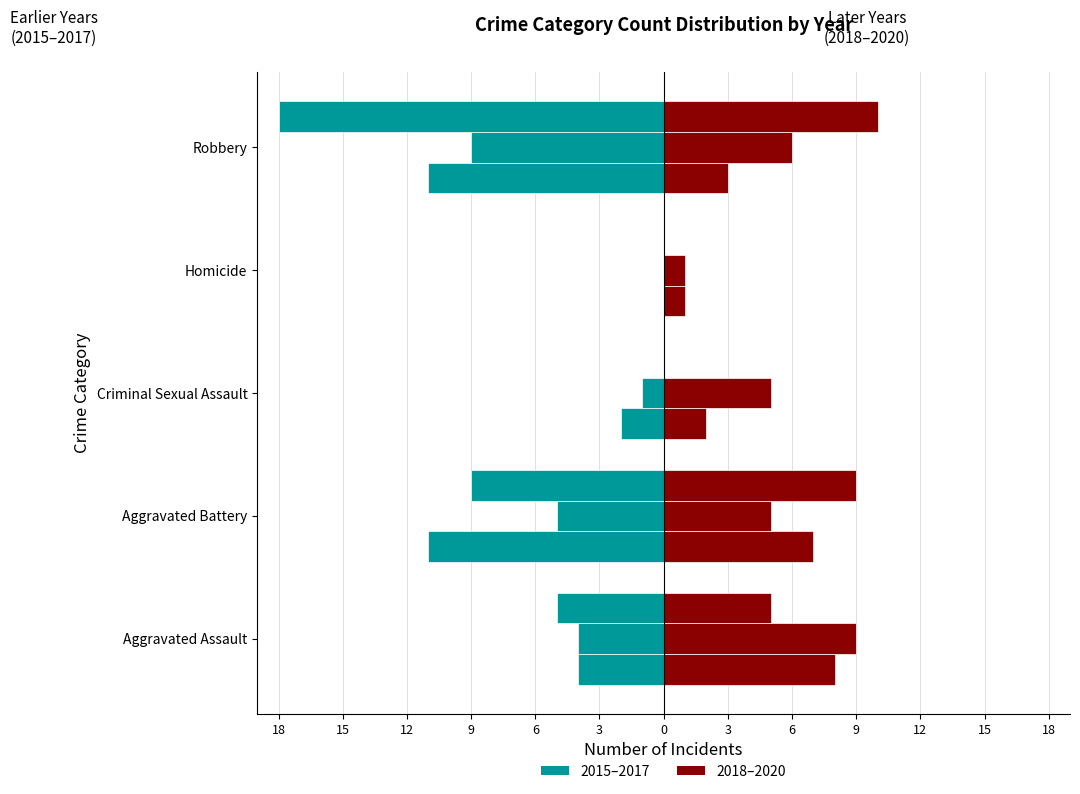

What is the value of the 2015 bar at the 1st from the left?

-4